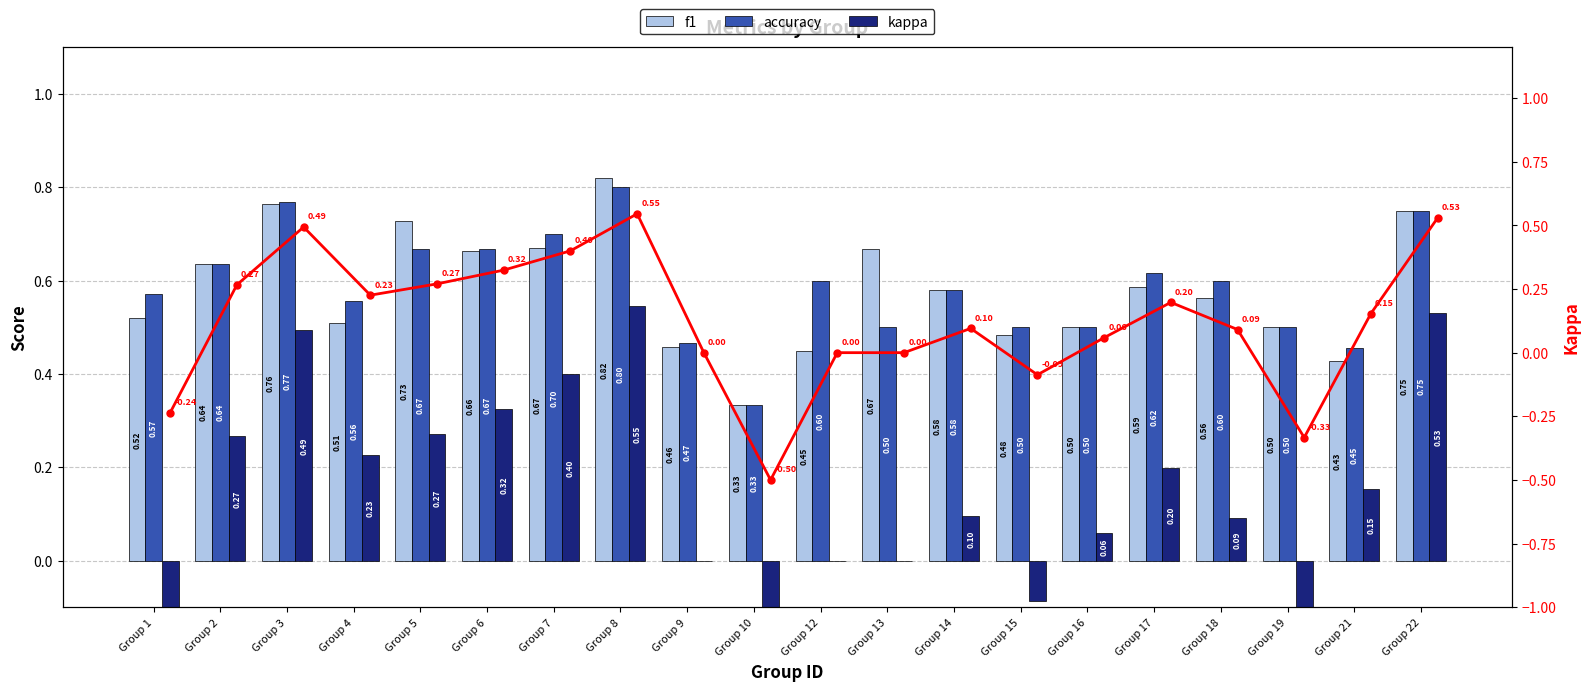

Which series has the largest total across all categories?

accuracy